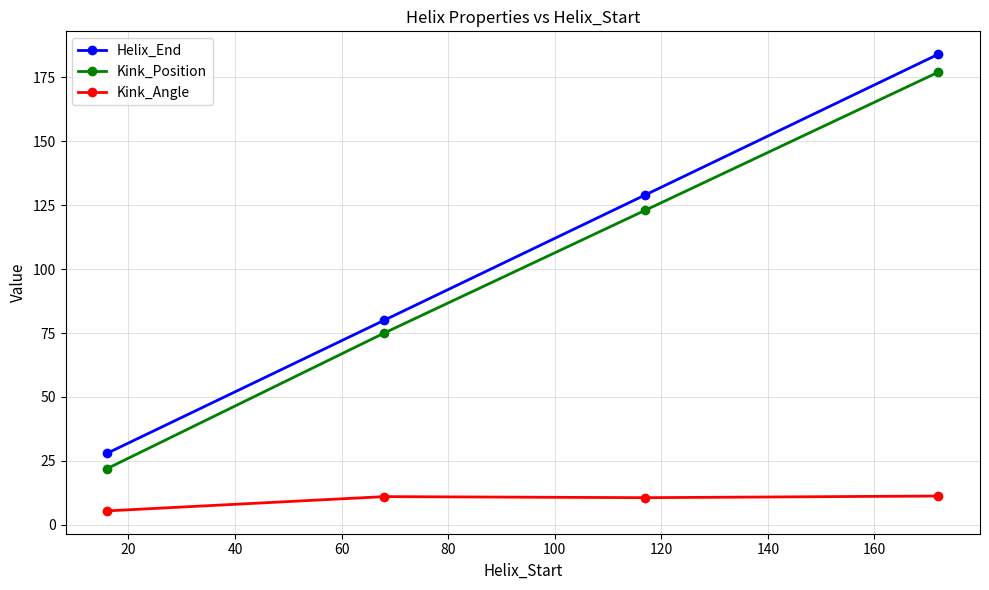

Count the Helix_End values in the range 80 to 184.

3